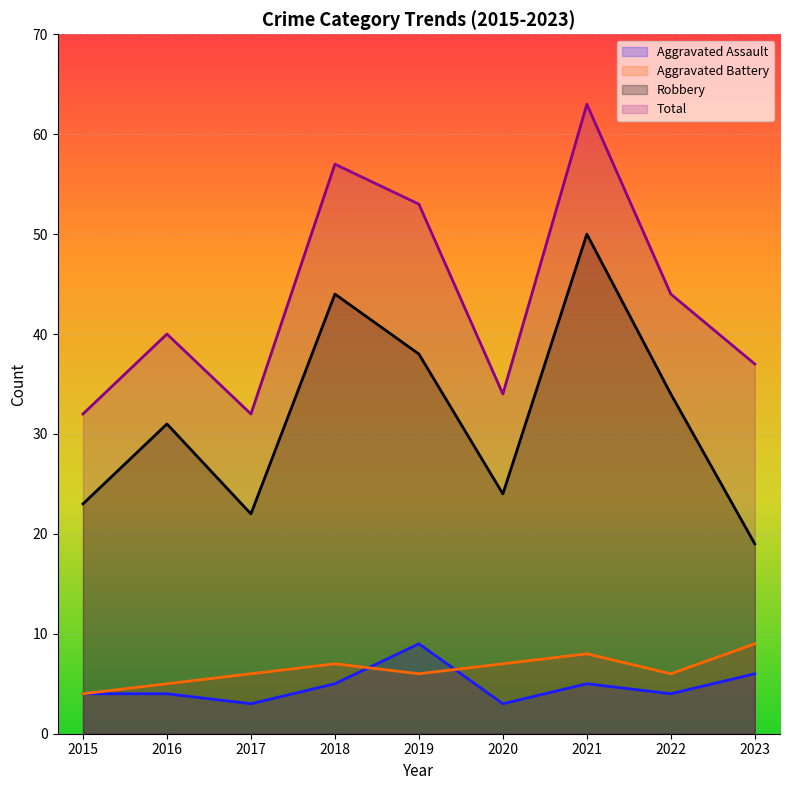

Which series has the widest spread of values?

Robbery